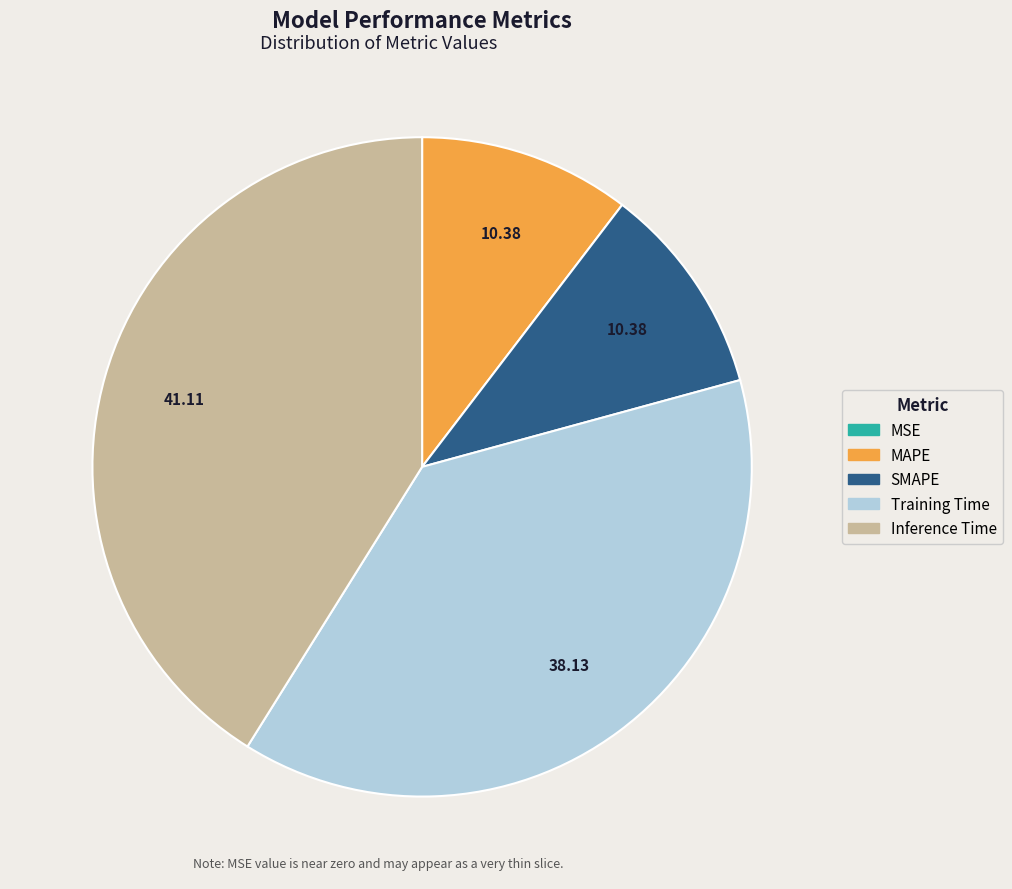

Is the sum of Training Time and Inference Time greater than half?

Yes